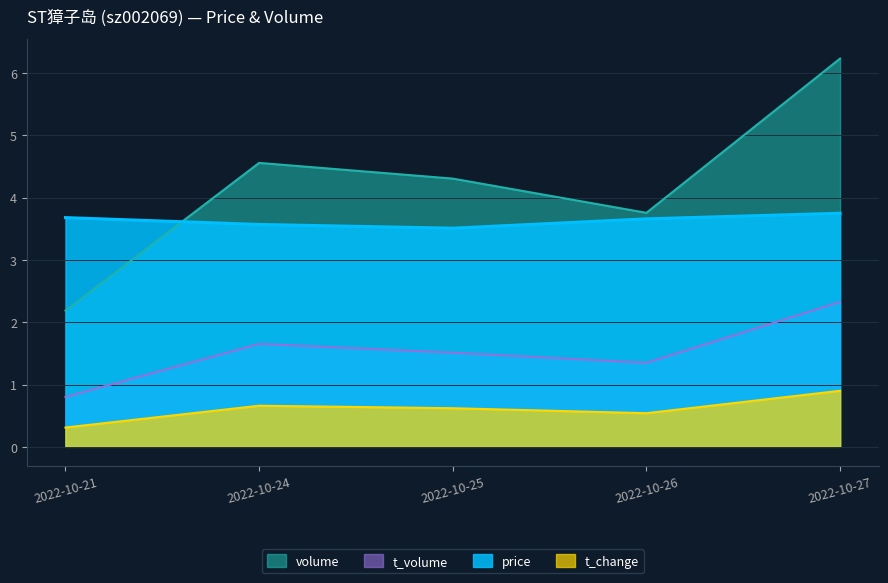

Which has a higher value, 2022-10-24 or 2022-10-25?

2022-10-24